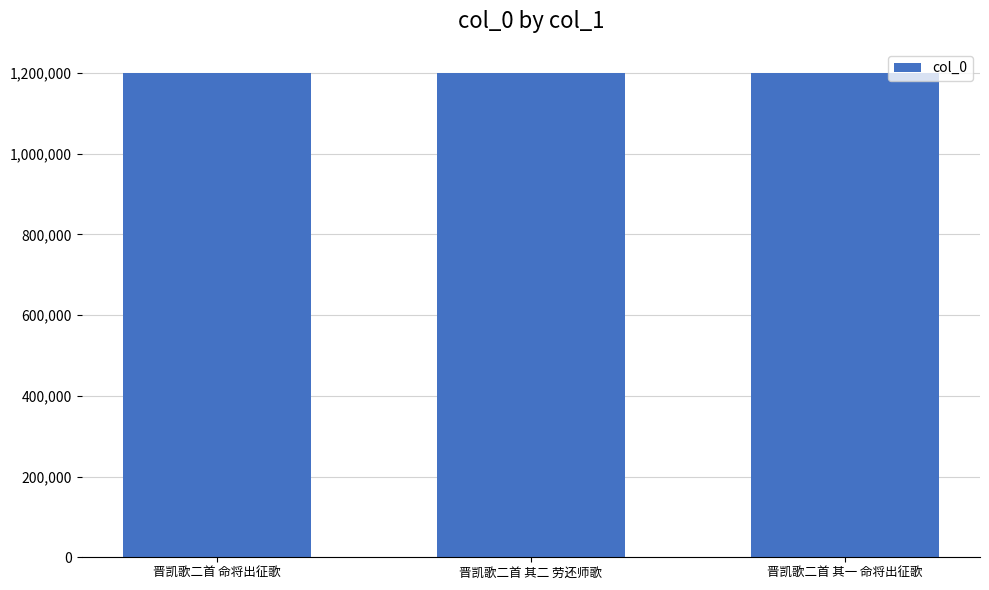

At which label does the data first exceed 1198686?

晋凯歌二首 命将出征歌